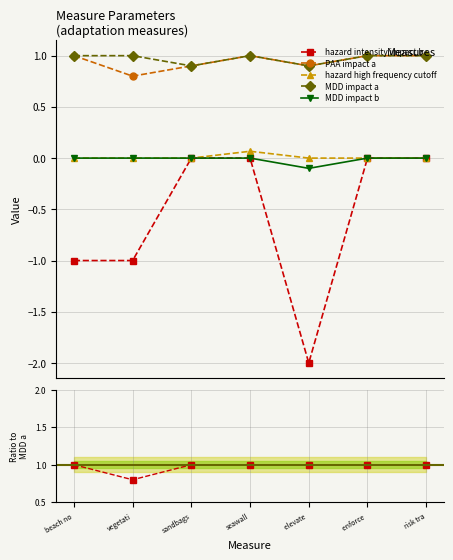

How many values in the hazard intensity impact b series are below 0?

3